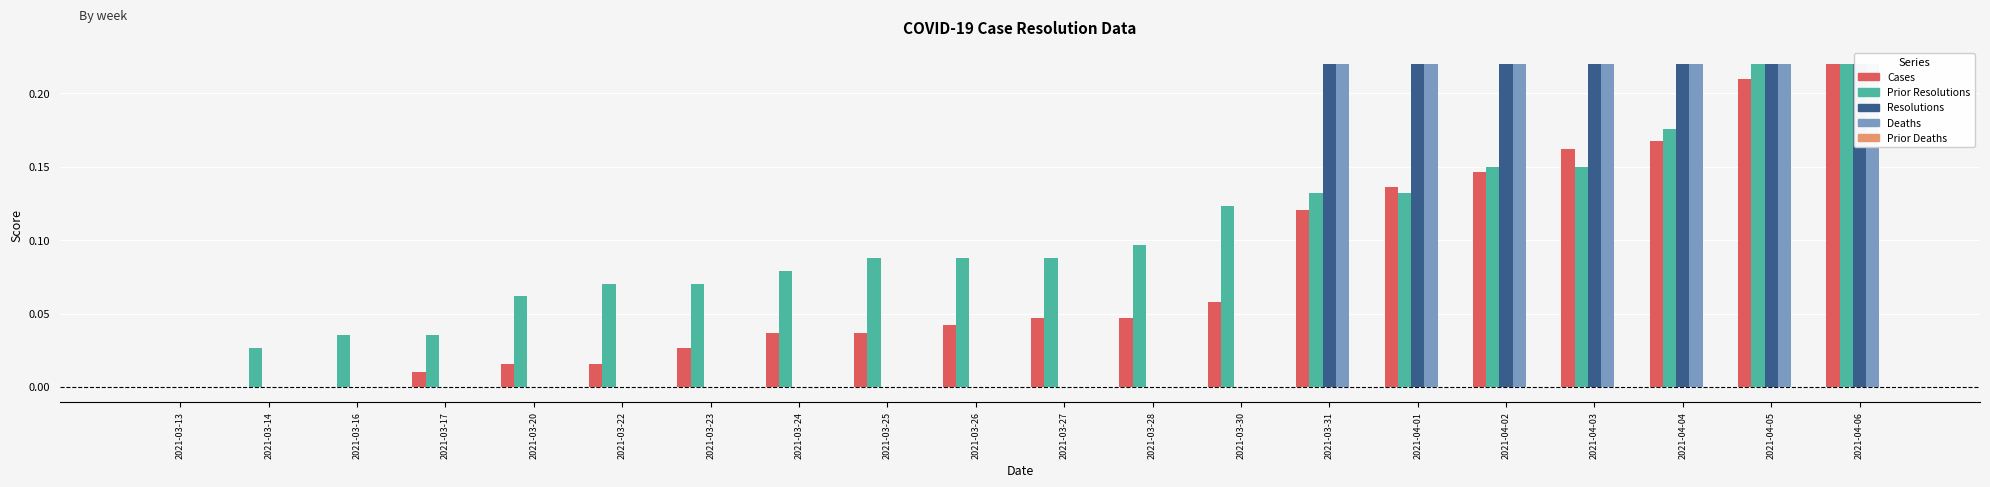

Which category has the lowest value across all series?

2021-03-13